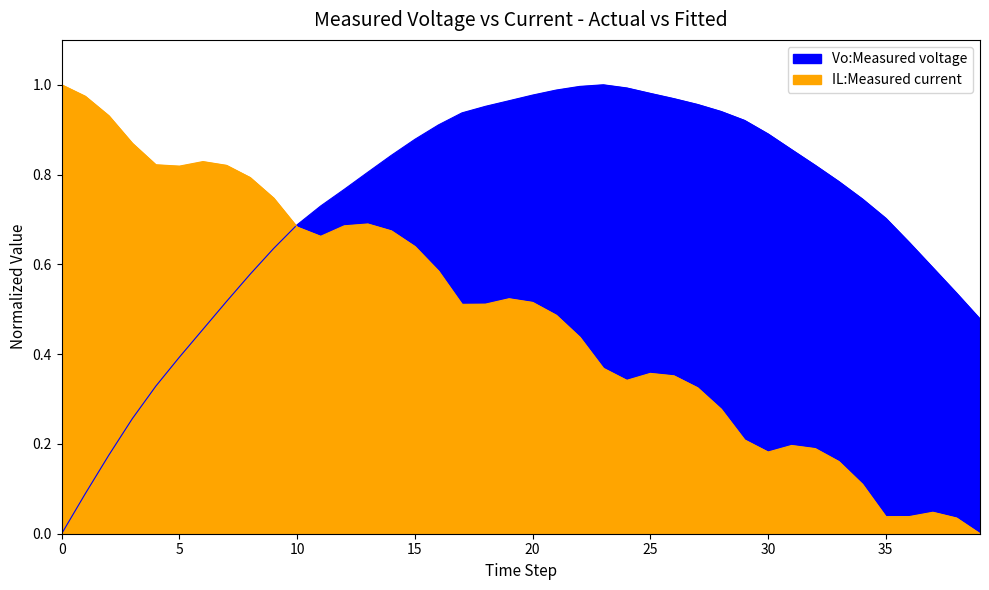

Reading left to right, list all the values displayed in this chart.

Vo:Measured voltage: 0=0.0	1=0.1	2=0.2	3=0.3	4=0.3	5=0.4	6=0.5	7=0.5	8=0.6	9=0.6	10=0.7	11=0.7	12=0.8	13=0.8	14=0.8	15=0.9	16=0.9	17=0.9	18=1.0	19=1.0	20=1.0	21=1.0	22=1.0	23=1.0	24=1.0	25=1.0	26=1.0	27=1.0	28=0.9	29=0.9	30=0.9	31=0.9	32=0.8	33=0.8	34=0.7	35=0.7	36=0.6	37=0.6	38=0.5	39=0.5
IL:Measured current: 0=1.0	1=1.0	2=0.9	3=0.9	4=0.8	5=0.8	6=0.8	7=0.8	8=0.8	9=0.7	10=0.7	11=0.7	12=0.7	13=0.7	14=0.7	15=0.6	16=0.6	17=0.5	18=0.5	19=0.5	20=0.5	21=0.5	22=0.4	23=0.4	24=0.3	25=0.4	26=0.4	27=0.3	28=0.3	29=0.2	30=0.2	31=0.2	32=0.2	33=0.2	34=0.1	35=0.0	36=0.0	37=0.0	38=0.0	39=0.0